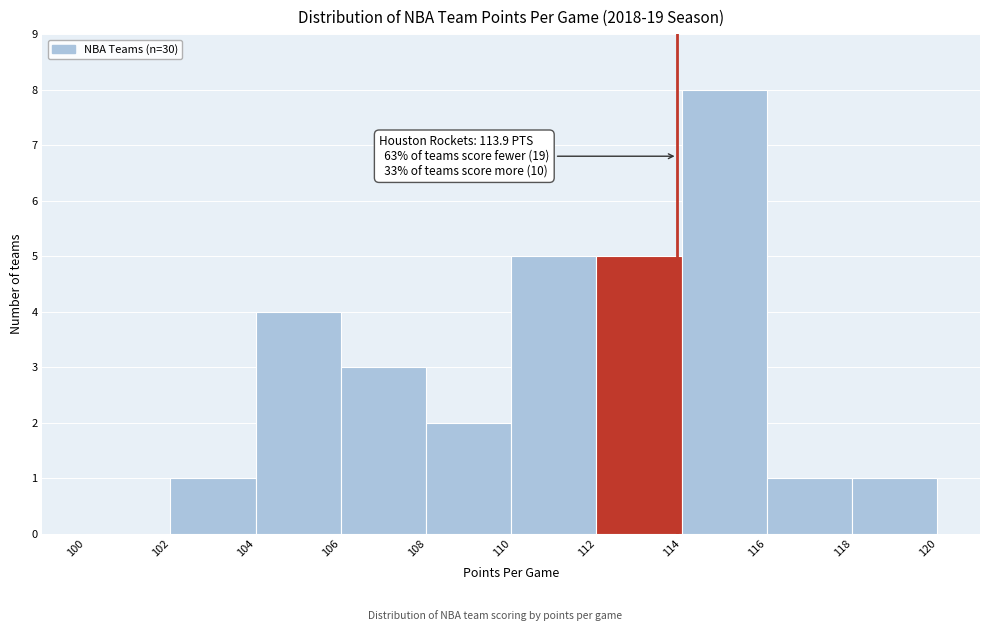

Over which range of the x-axis is the bar tallest?

114 to 116